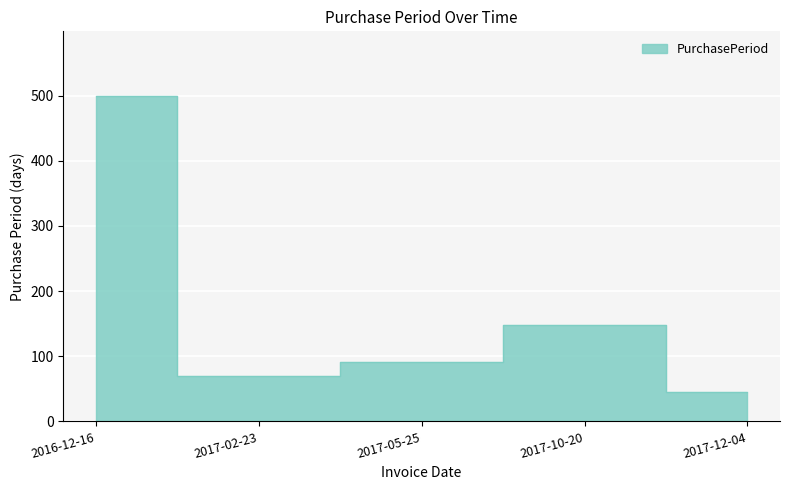

What is the minimum value shown in the chart?

45